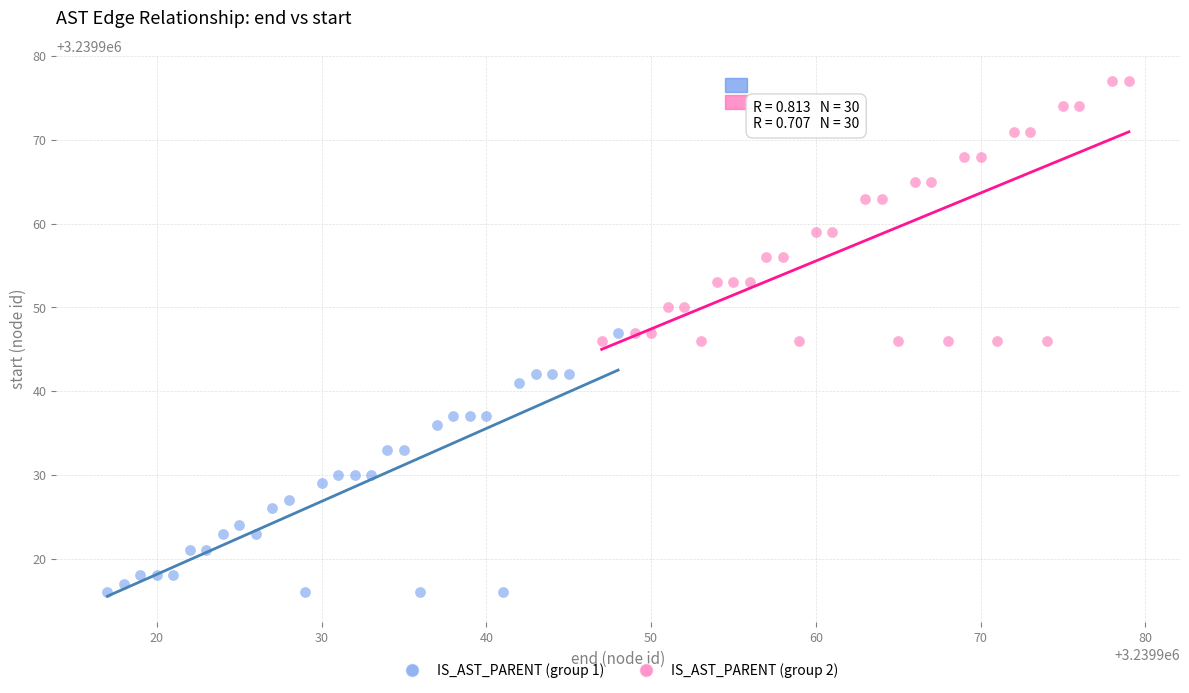

Which series contains the lowest Y value?

IS_AST_PARENT (group 1)